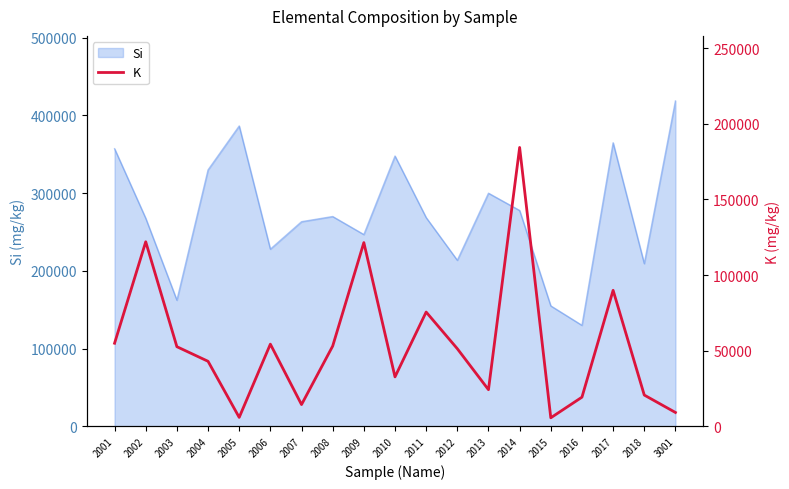

Reading left to right, what are all the values shown in this chart?

2001=54930	2002=121980	2003=52640	2004=42990	2005=5920	2006=54330	2007=14390	2008=53050	2009=121440	2010=32700	2011=75540	2012=51310	2013=24220	2014=184330	2015=5650	2016=19280	2017=89900	2018=20680	3001=9170